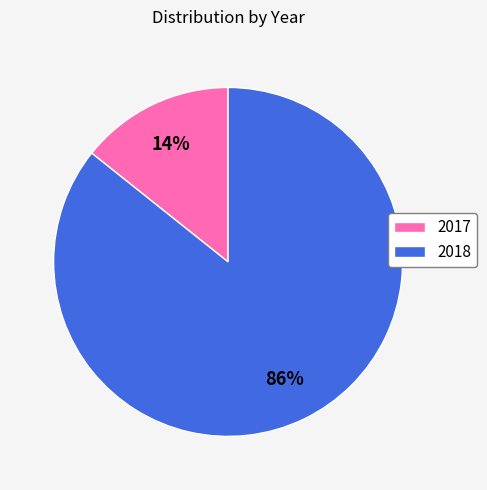

Which category has the smallest portion of the pie?

2017